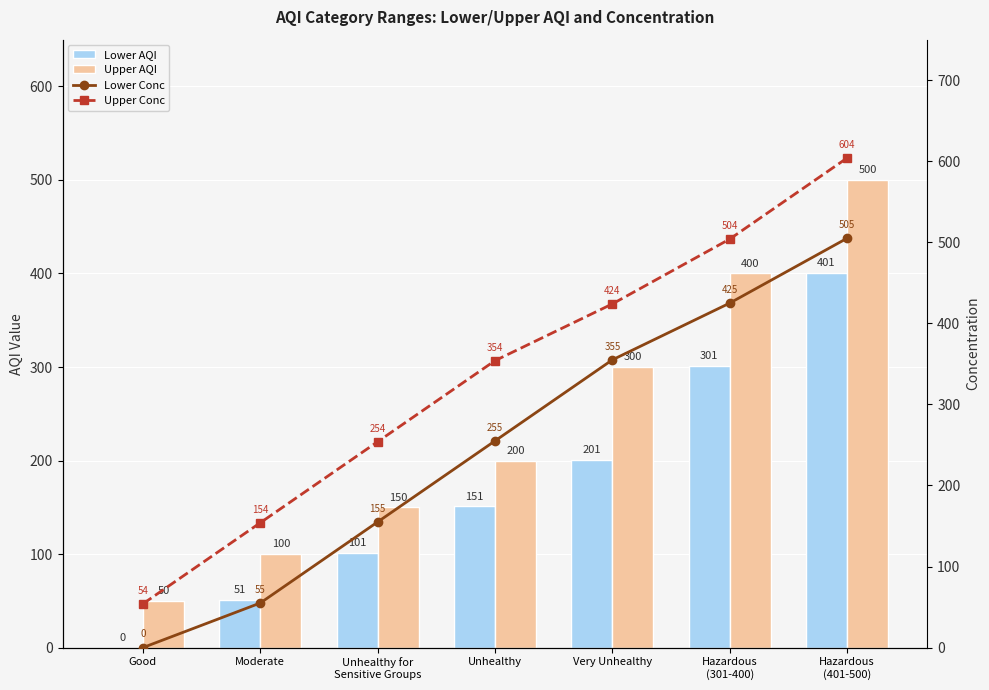

What position from the right is Hazardous
(401-500)?

1